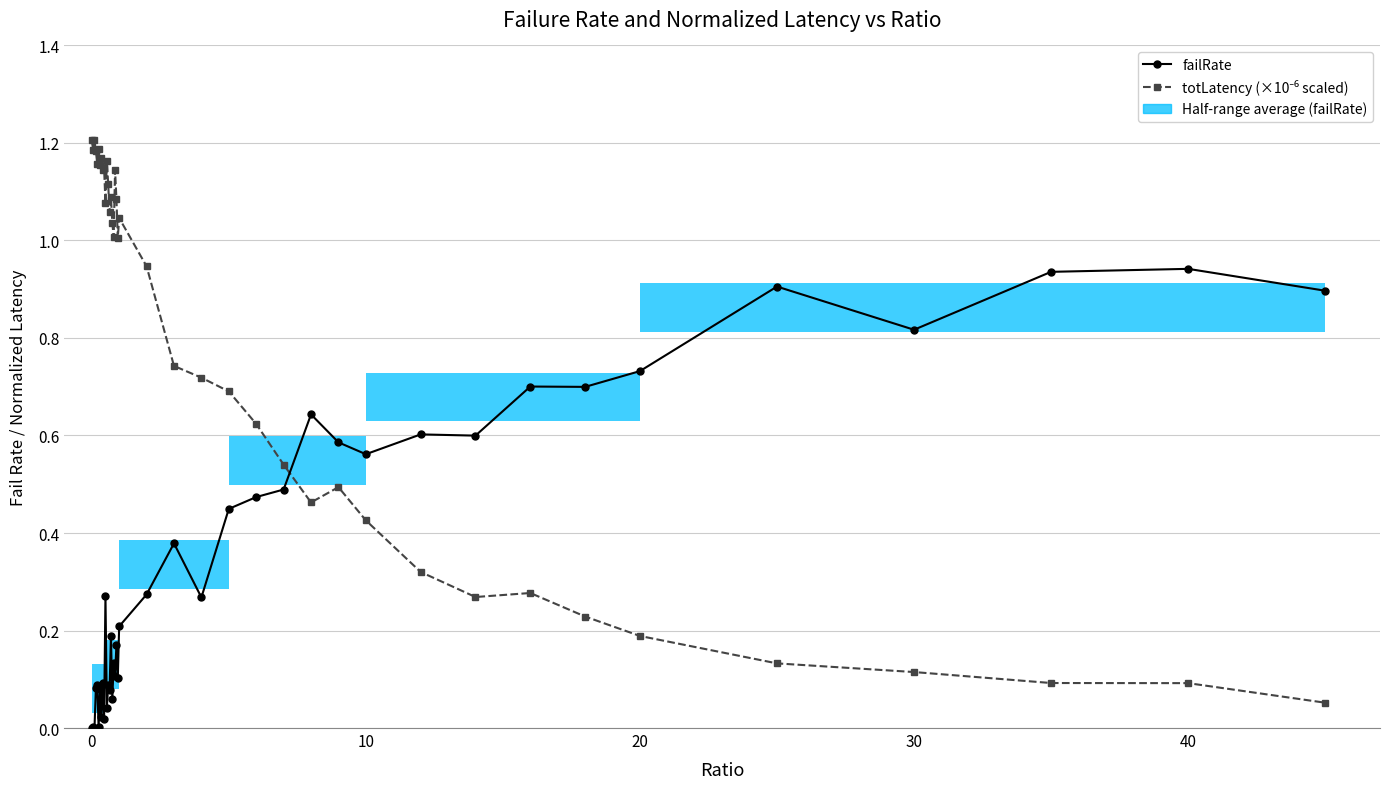

After their last crossing, which series has the higher values: failRate or totLatency (×10⁻⁶ scaled)?

failRate